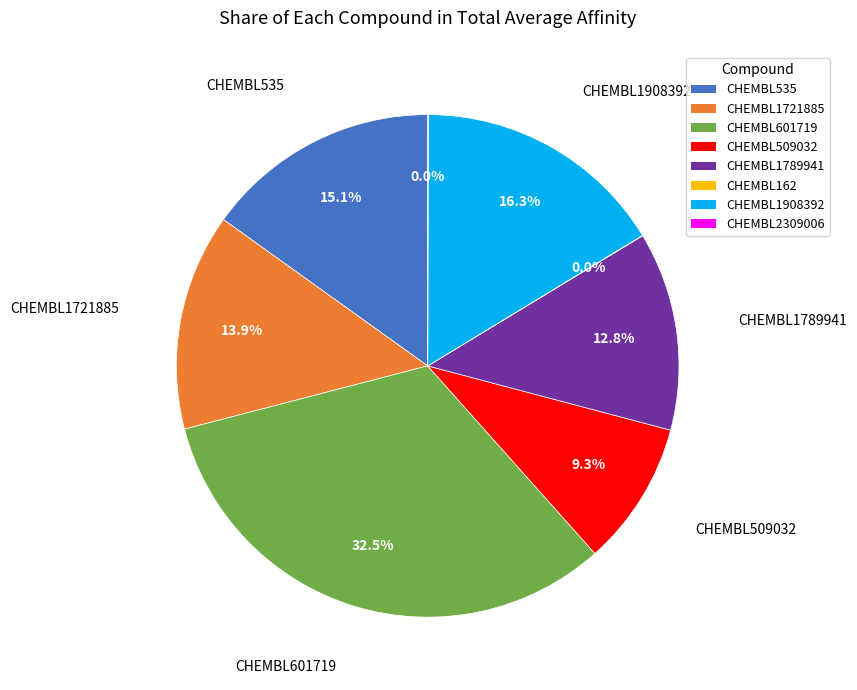

Which category has the biggest portion of the pie?

CHEMBL601719